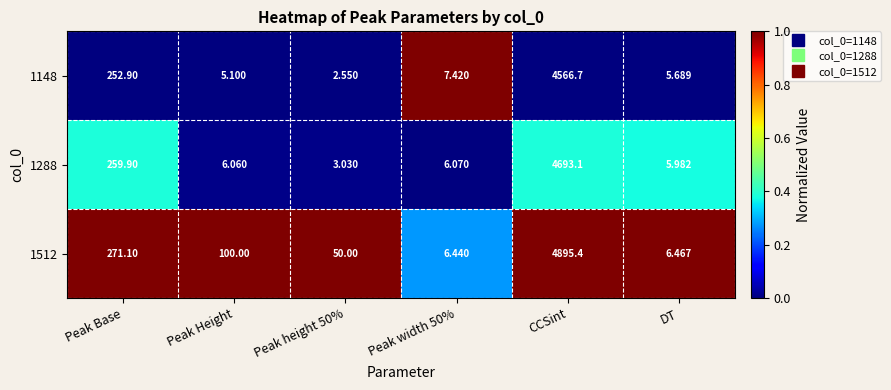

How many values in the 1148 series exceed 7?

3